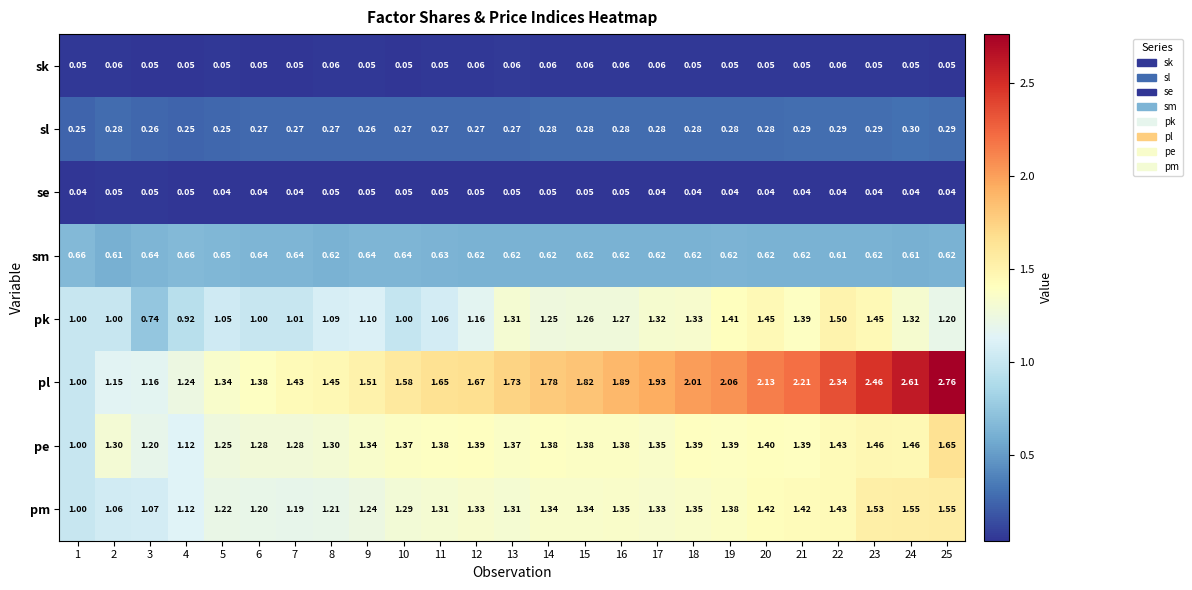

Which series has the widest spread of values?

pl